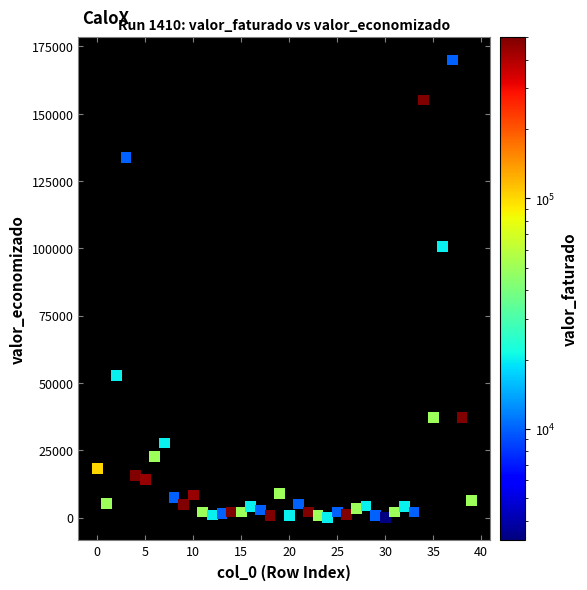

What Y value in the scatter plot is closest to 84984?

100773.7